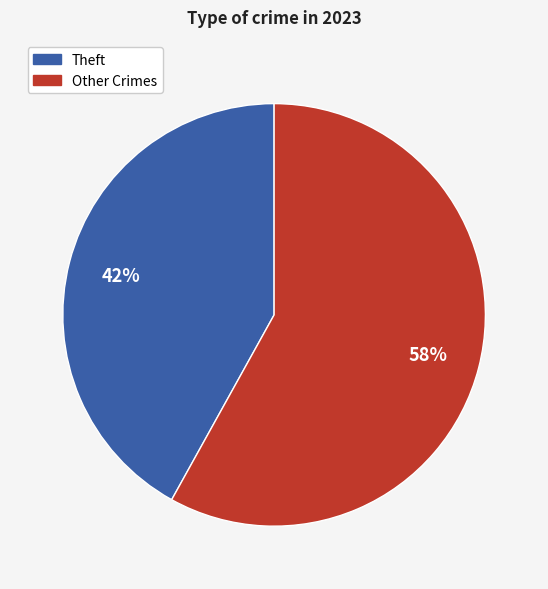

Is the sum of Theft and Other Crimes greater than half?

Yes